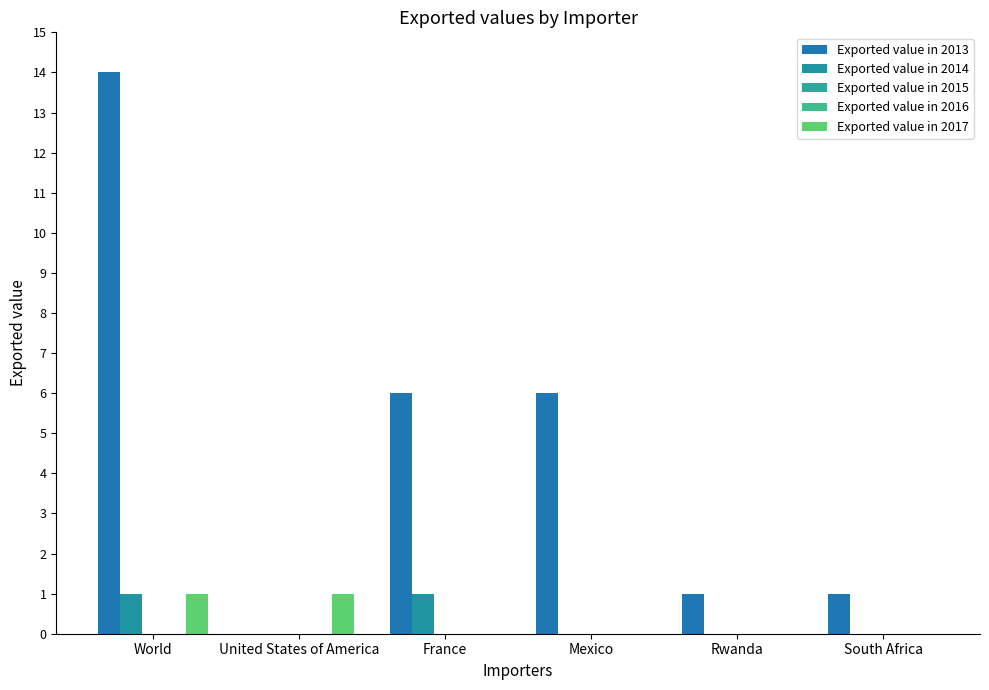

What is the average value of the Exported value in 2013 series?

5